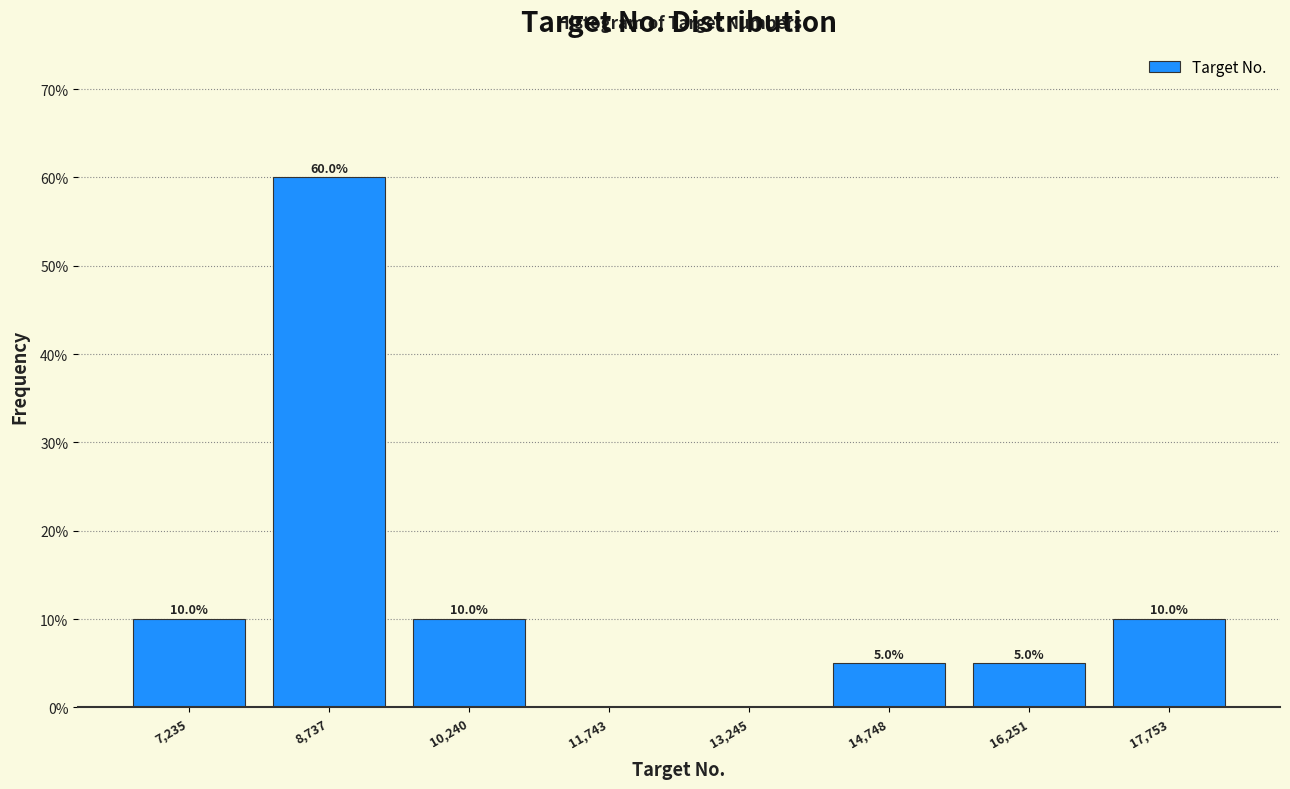

Which range on the x-axis has the tallest bar?

8000 to 9400